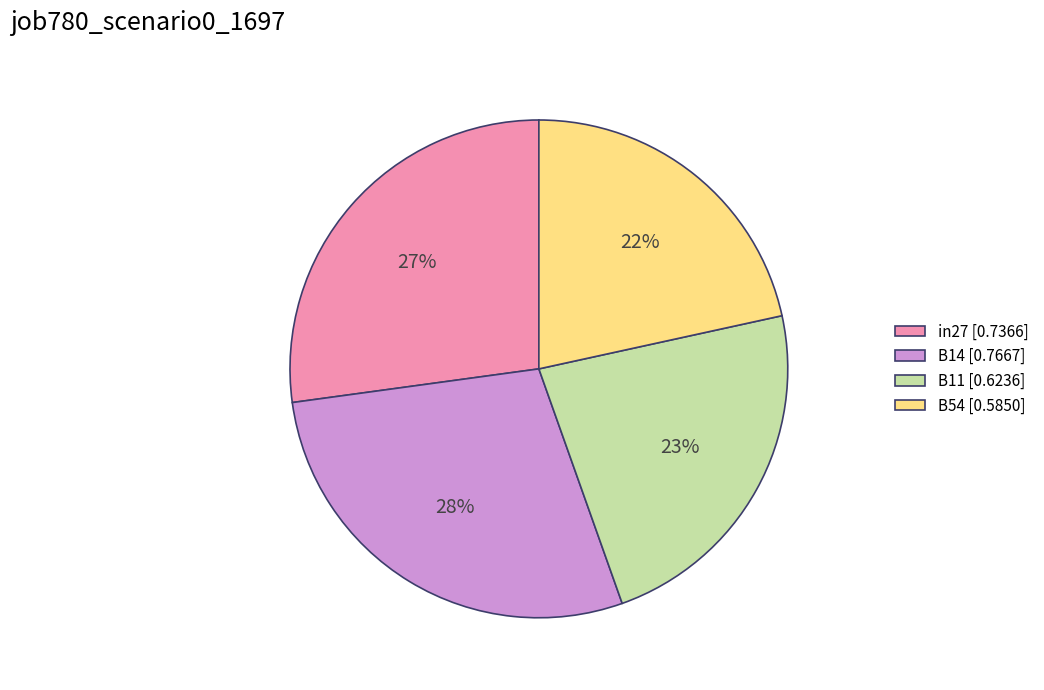

The B14 [0.7667] slice represents 37% of the pie. True or false?

False